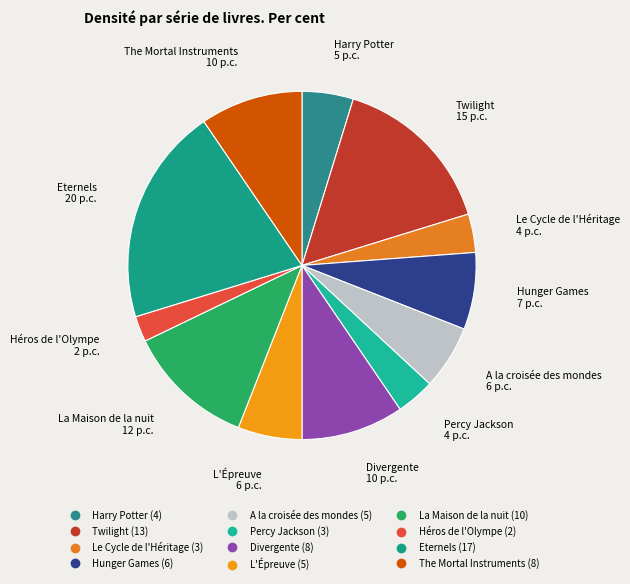

Does Le Cycle de l'Héritage represent more than half of the total?

No